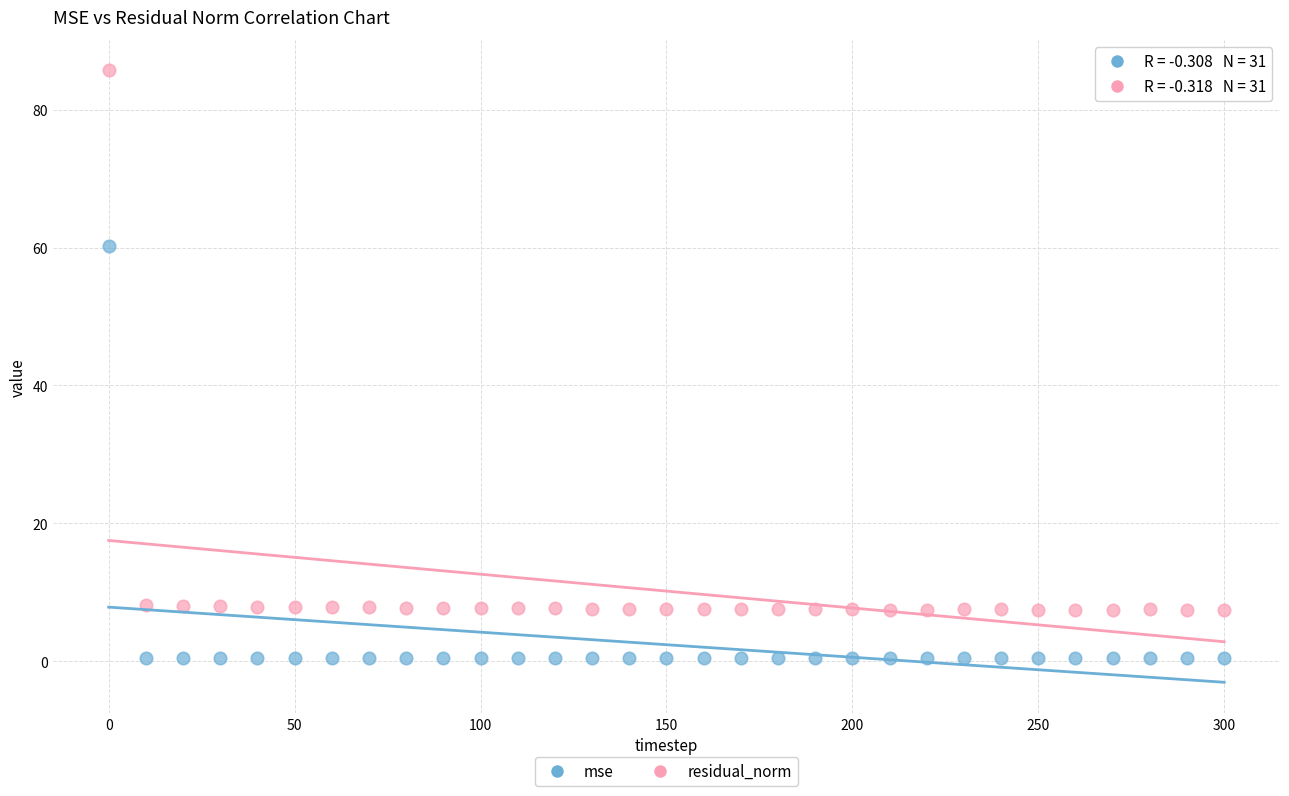

Across all data points, what is the range of Y values (max minus min)?

85.2